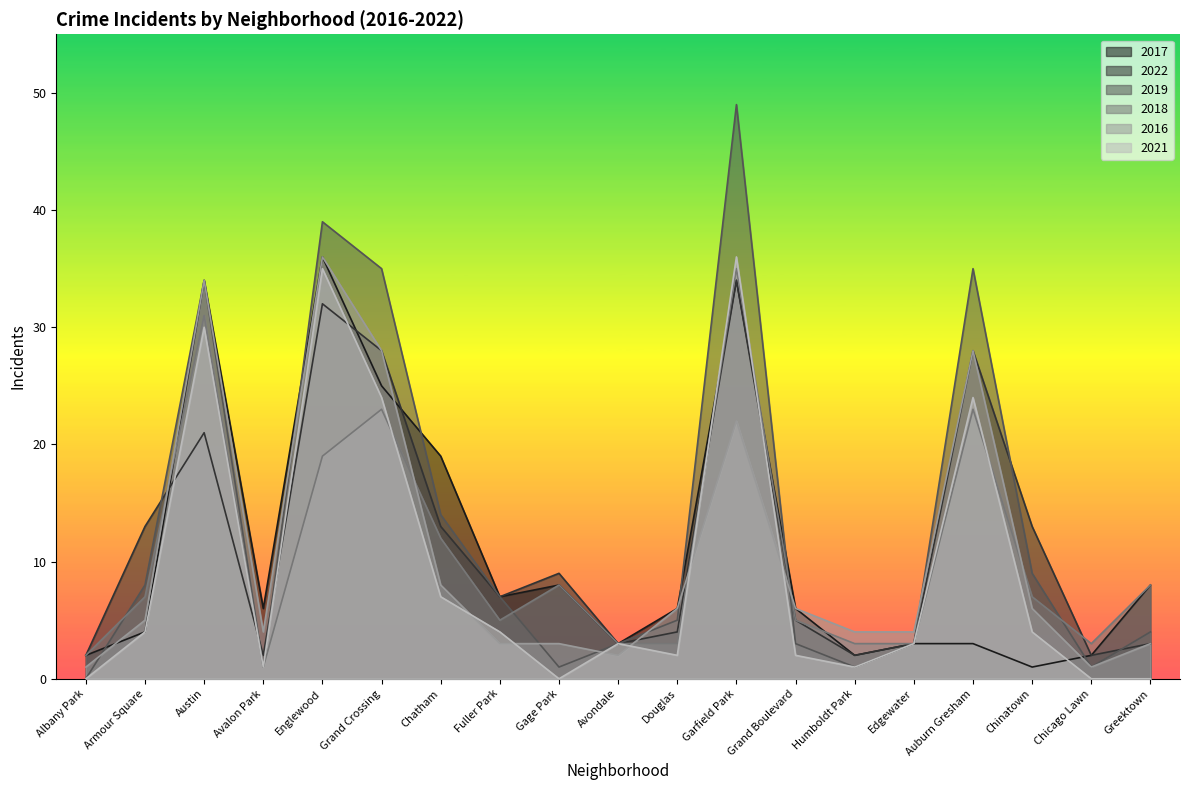

What is the sum of the 2019 values at Auburn Gresham and Englewood?

74